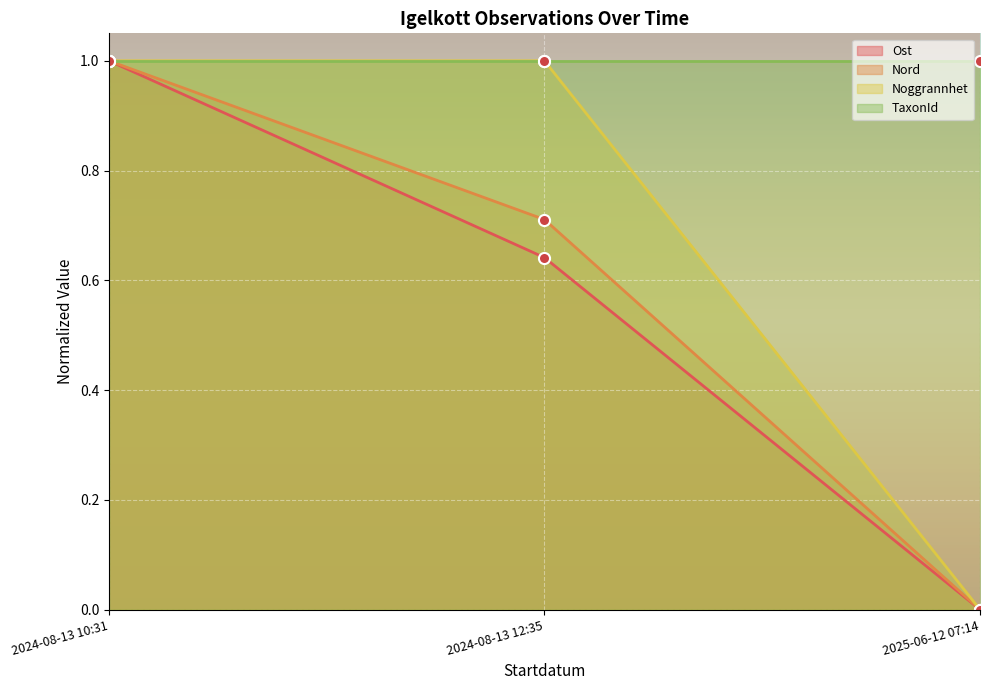

What position from the left is 2025-06-12 07:14?

3